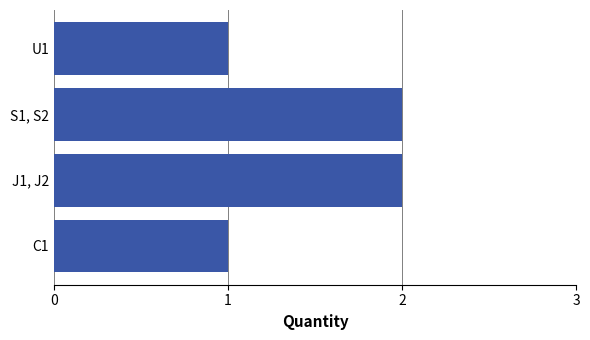

Which has a higher value, S1, S2 or U1?

S1, S2